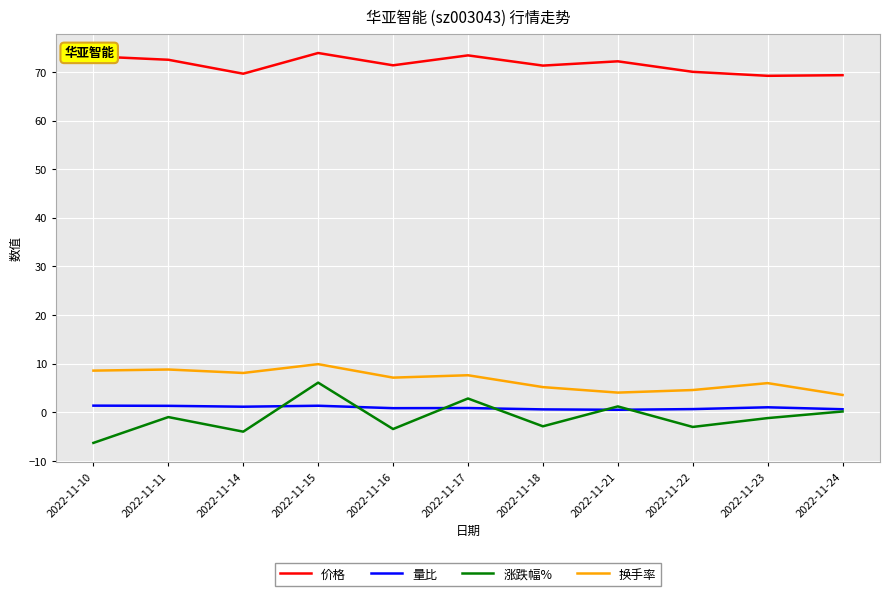

Which series has the widest spread of values?

涨跌幅%